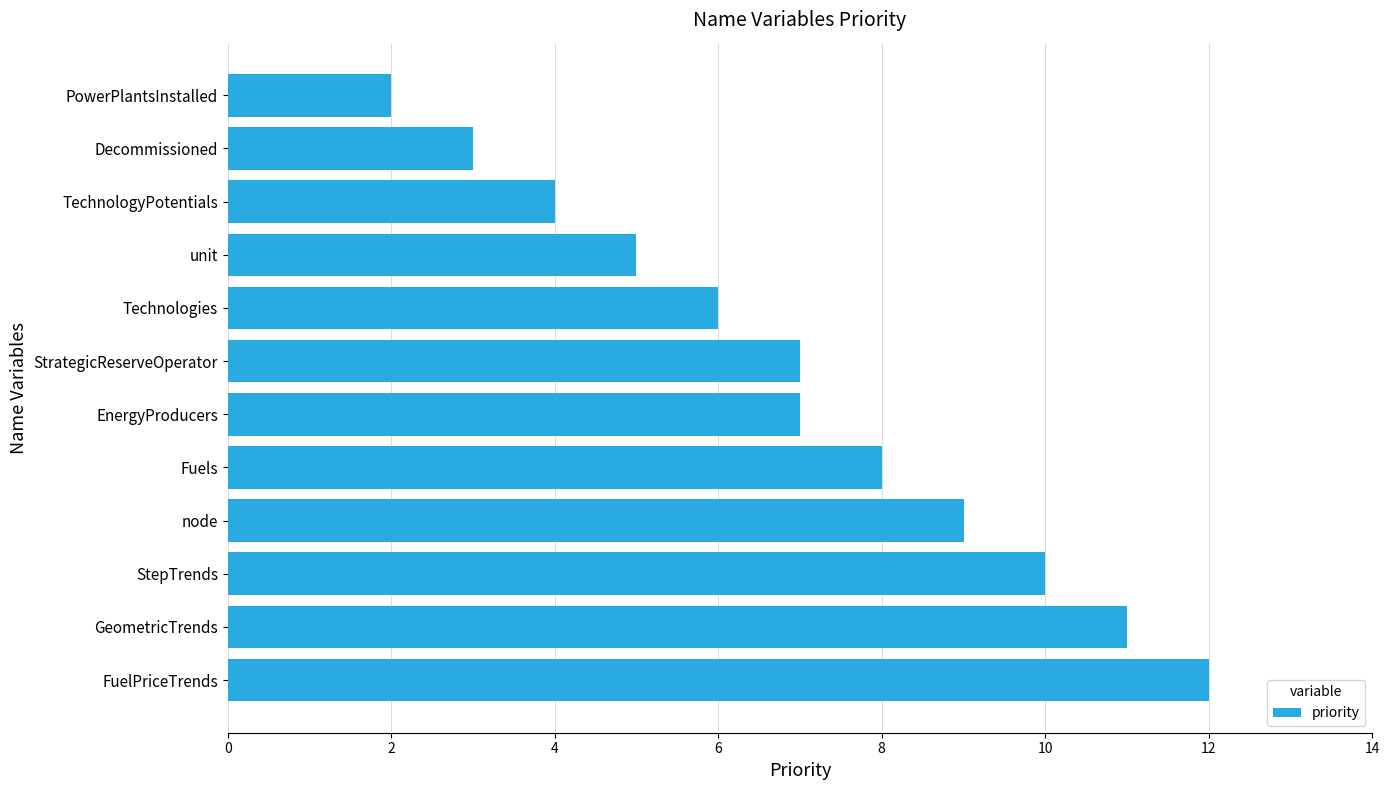

What is the maximum value shown in the chart?

12